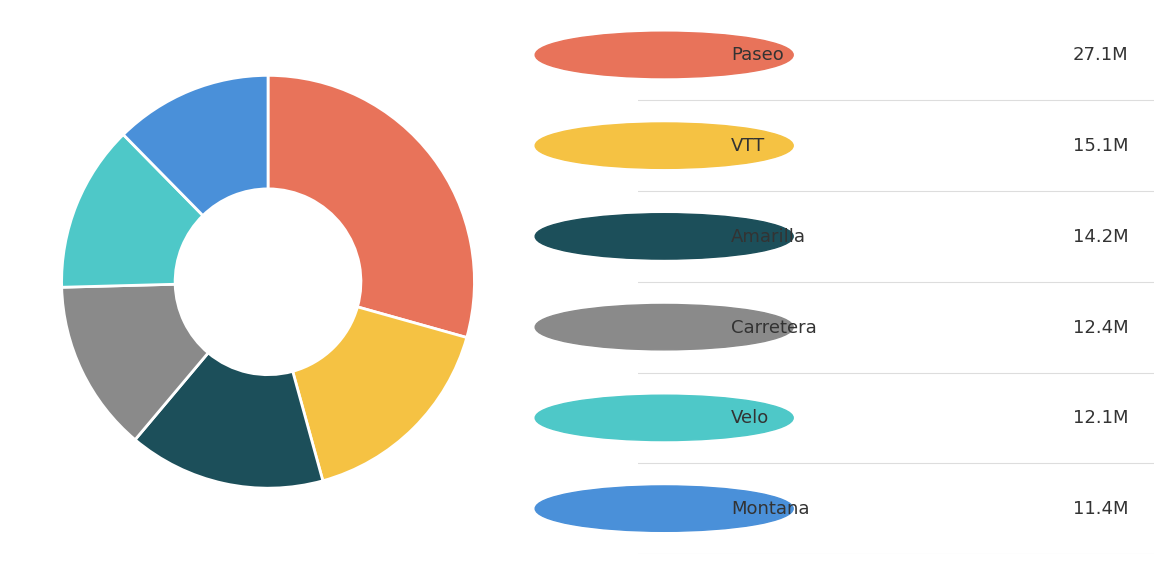

Does any single category account for the majority?

No